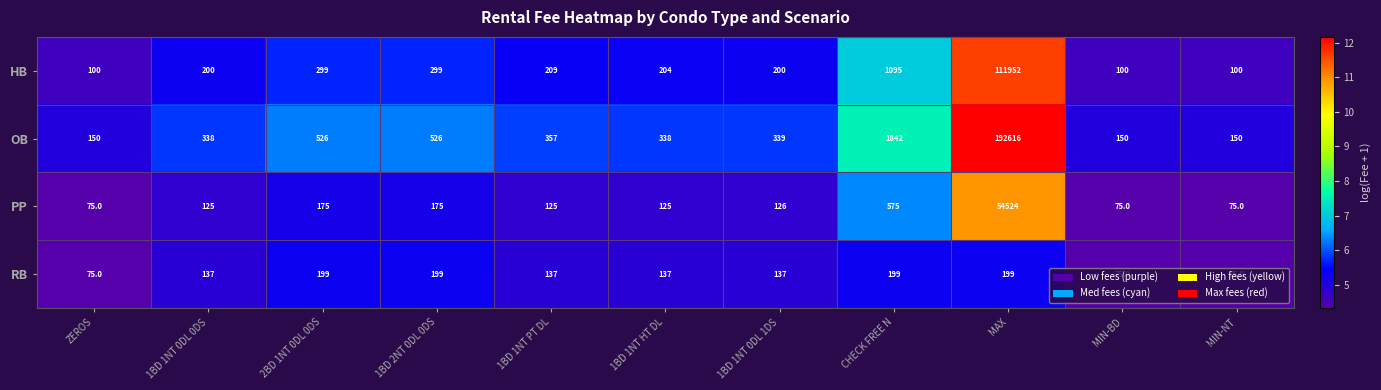

Rank the series by their maximum value, from highest to lowest.

OB, HB, PP, RB